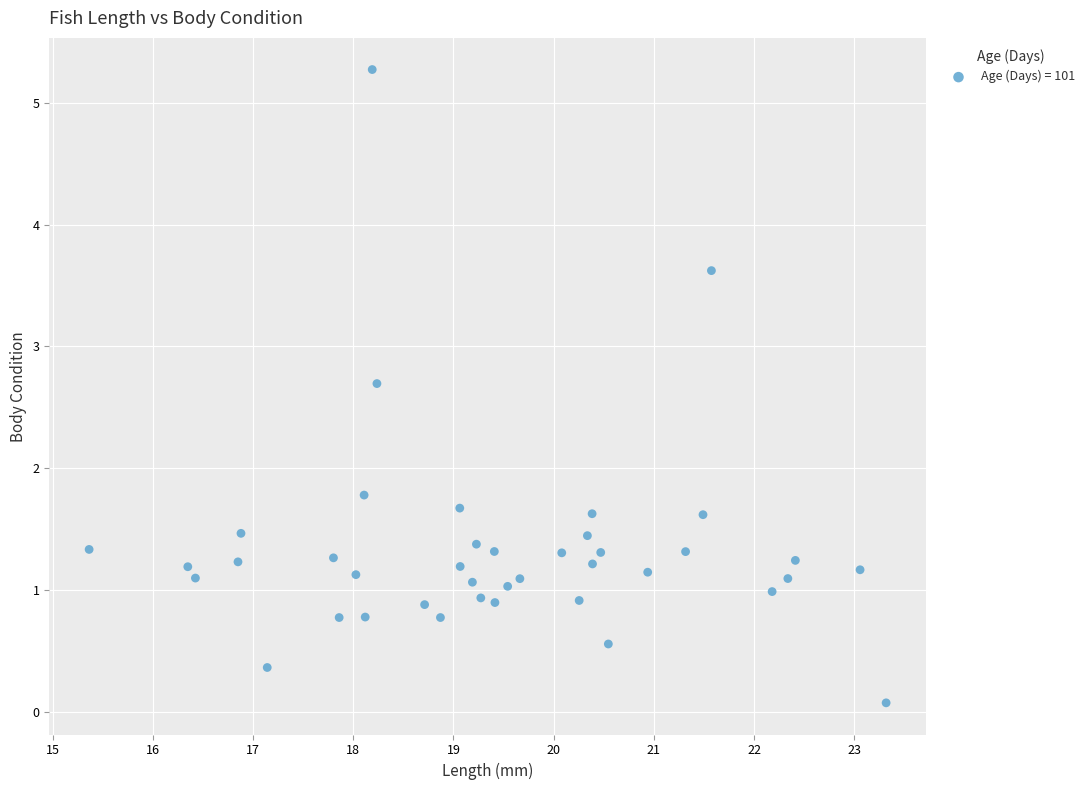

What is the range of X values (max minus min)?

8.0